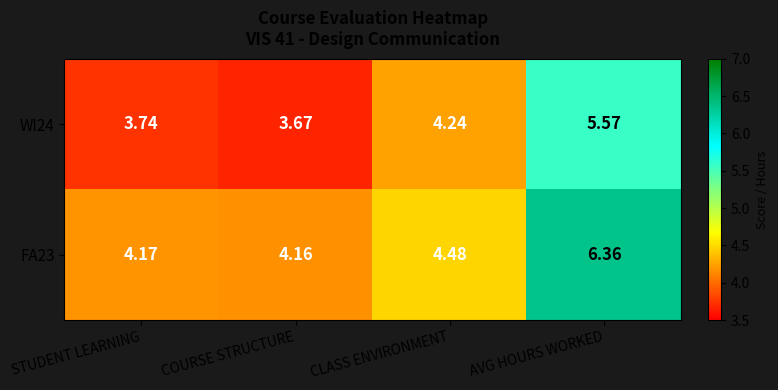

At which label does FA23 reach its minimum?

COURSE STRUCTURE